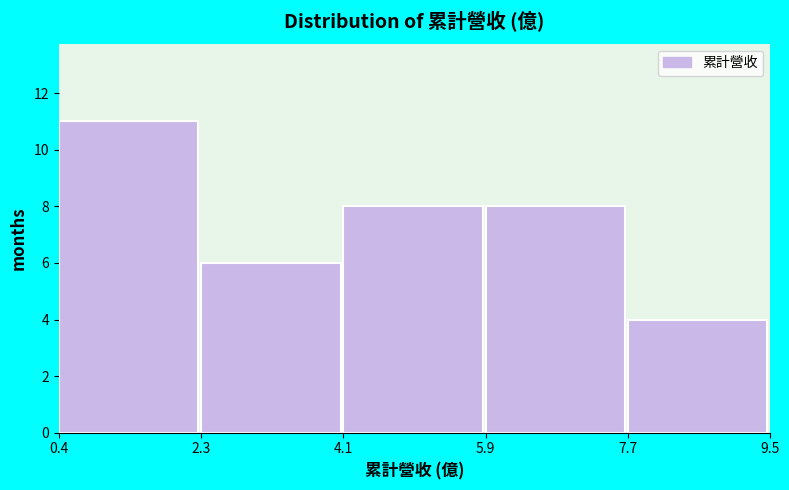

Reading left to right, list every bar in this chart as the range it spans on the x-axis followed by its height. The values are not printed on the chart, so give them approximately, as read against the axis.

0.4 to 2.3: 11
2.3 to 4.1: 6
4.1 to 5.9: 8
5.9 to 7.7: 8
7.7 to 9.5: 4